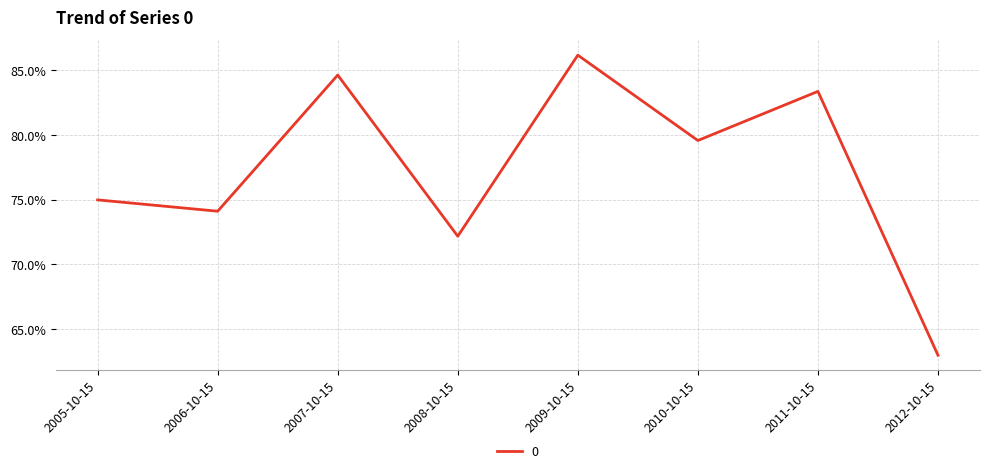

Rank the categories by value from highest to lowest.

2009-10-15, 2007-10-15, 2011-10-15, 2010-10-15, 2005-10-15, 2006-10-15, 2008-10-15, 2012-10-15